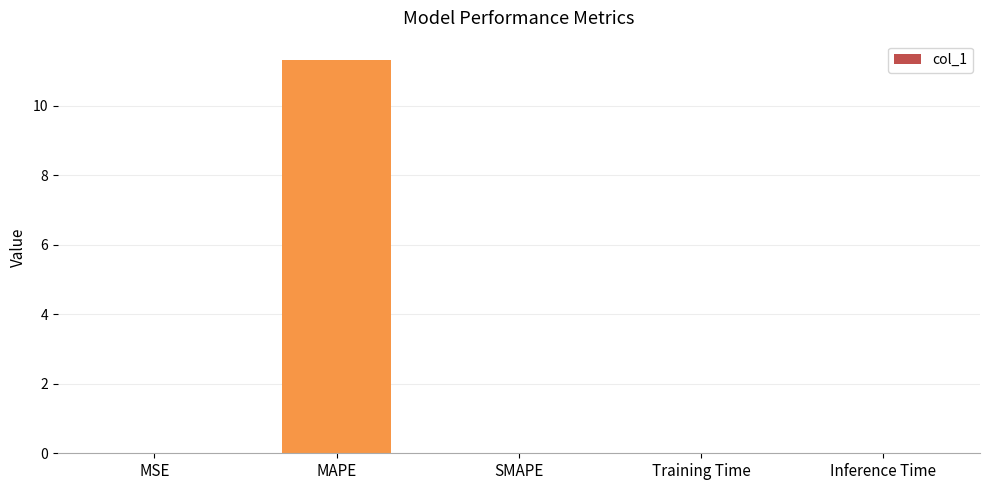

True or false: the data shows 14.9 at MAPE.

False